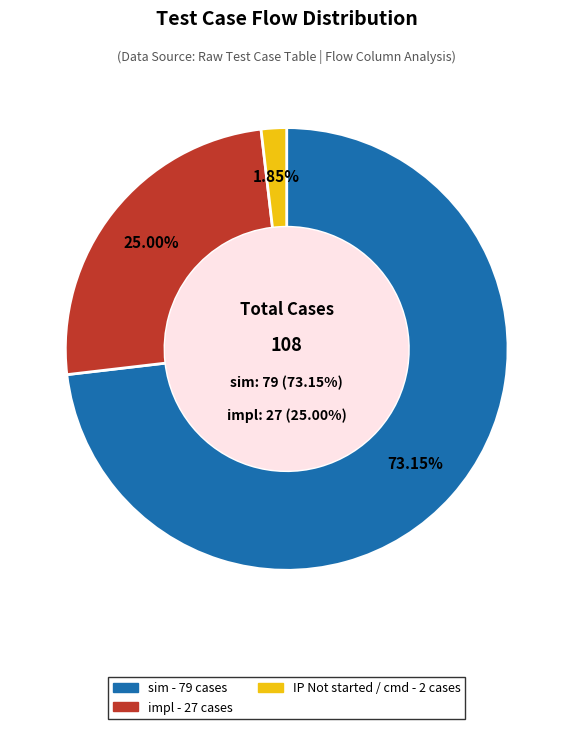

How much of the chart is everything except impl?

75.0%